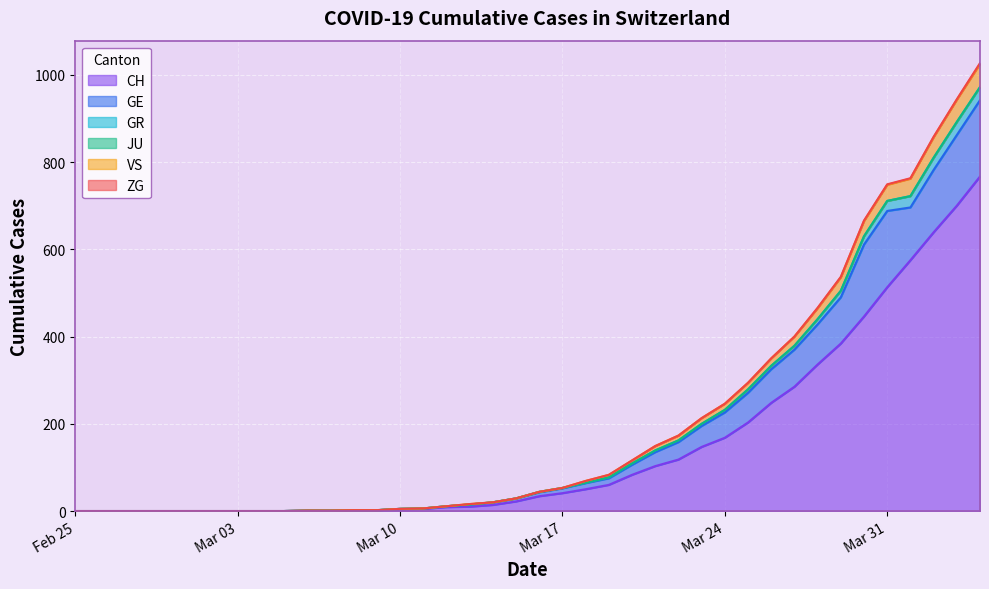

What is the maximum value shown in the chart?

1027